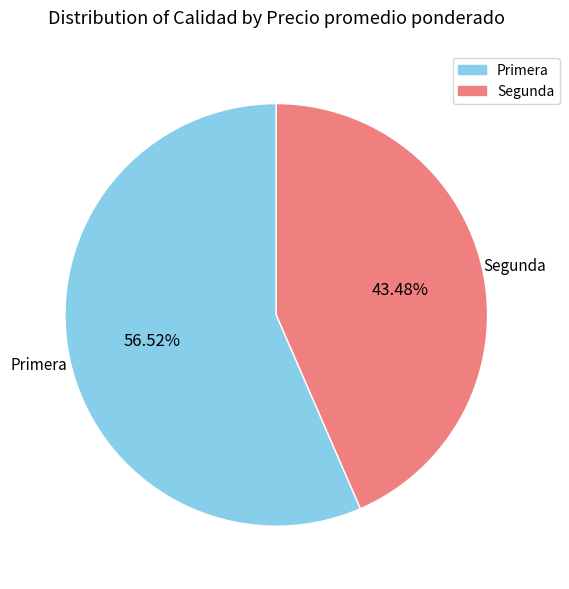

What percentage is the Primera slice, to the nearest percent?

57%